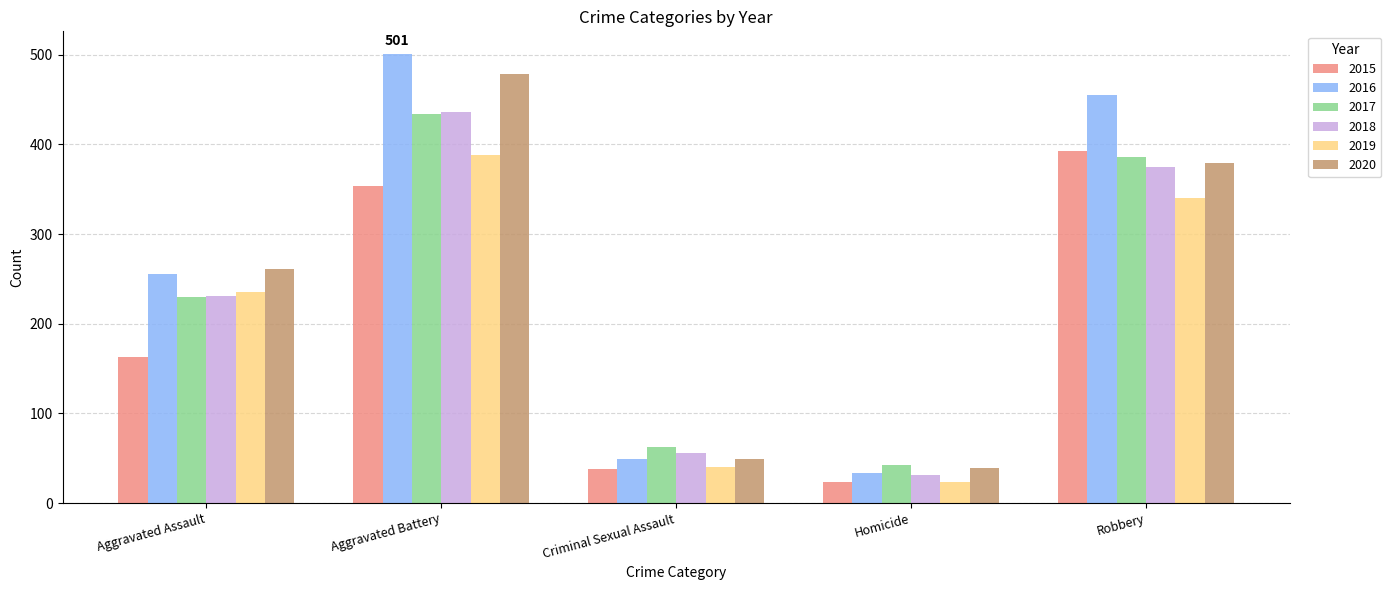

What is the label of the 4th bar from the left?

Homicide